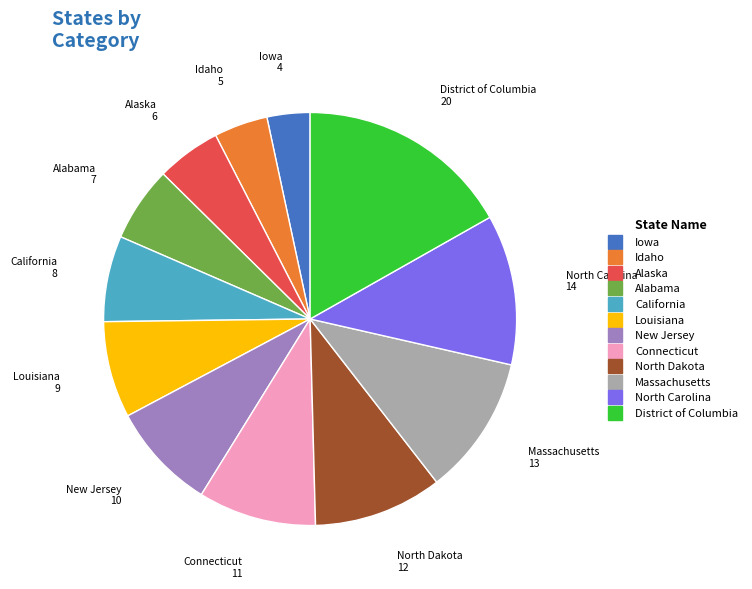

What is the largest slice in the pie chart?

District of Columbia